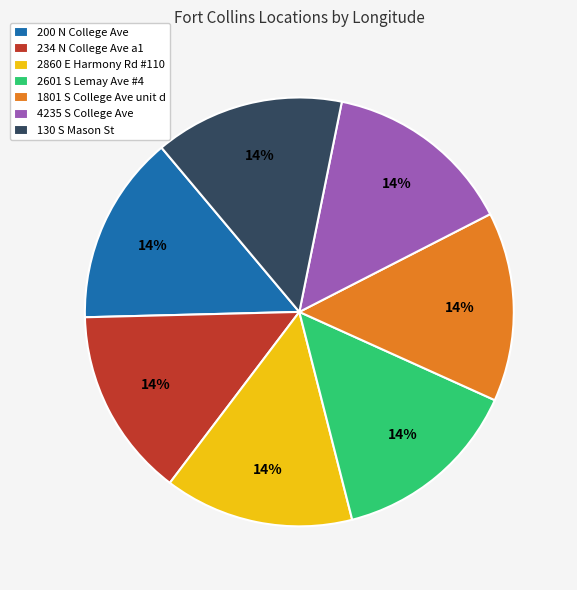

Count the number of slices in the pie.

7